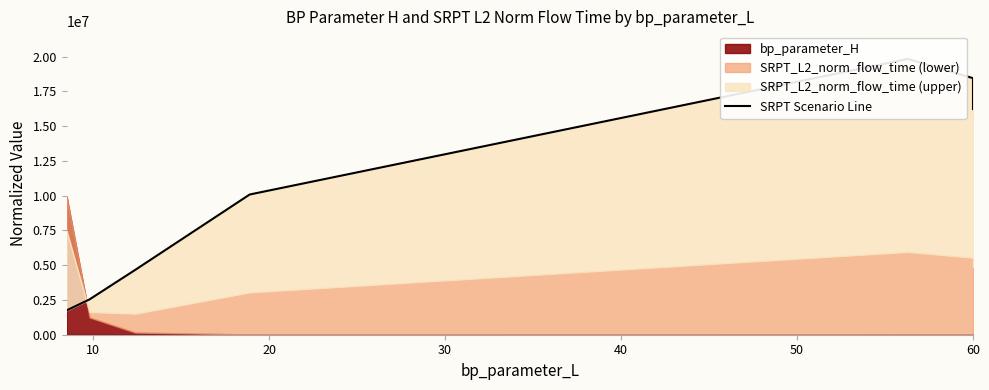

Which has a higher value, 50 or 20?

50